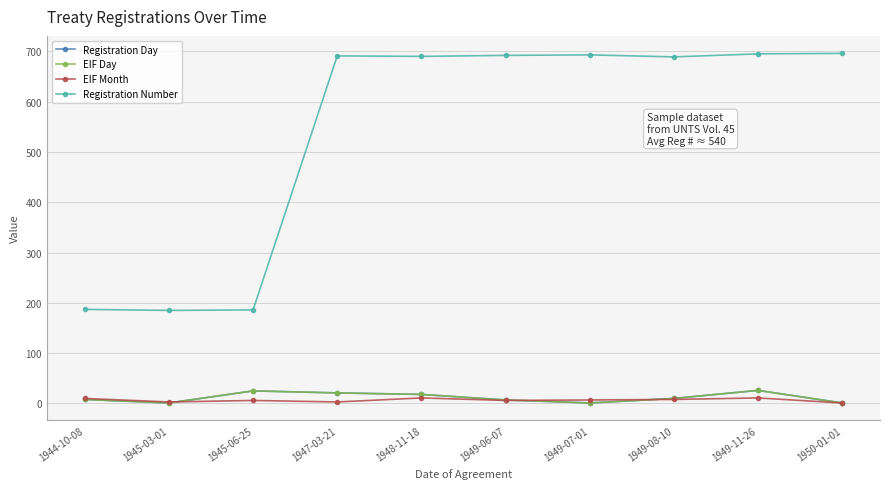

What is the sum of all EIF Month values?

66